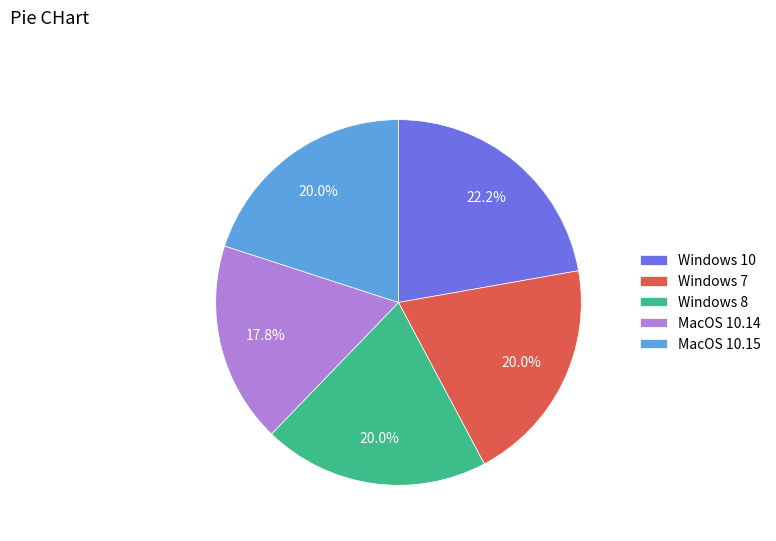

True or false: MacOS 10.14 accounts for 18% of the total.

True